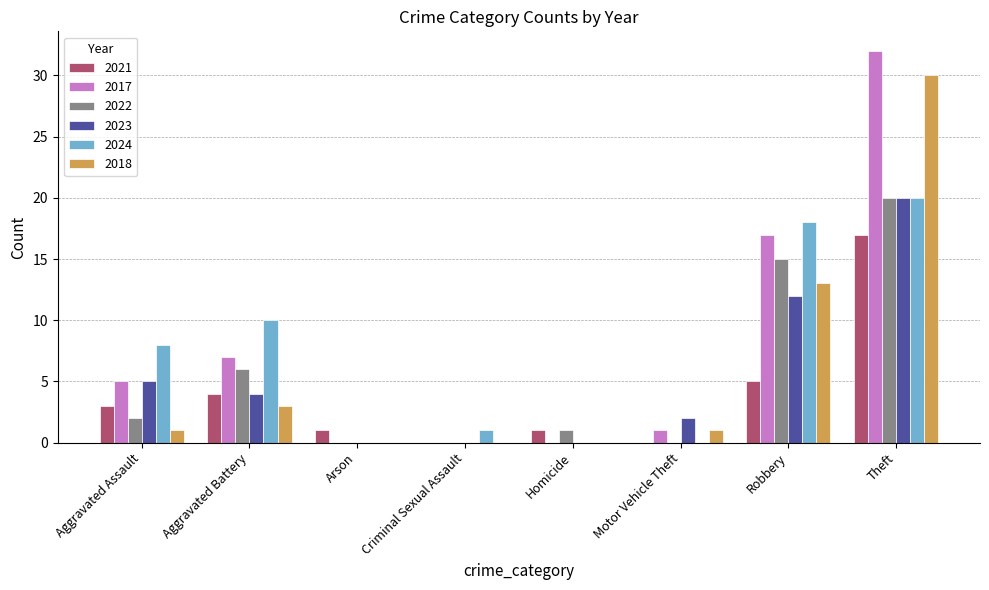

Does the chart contain stacked bars?

No